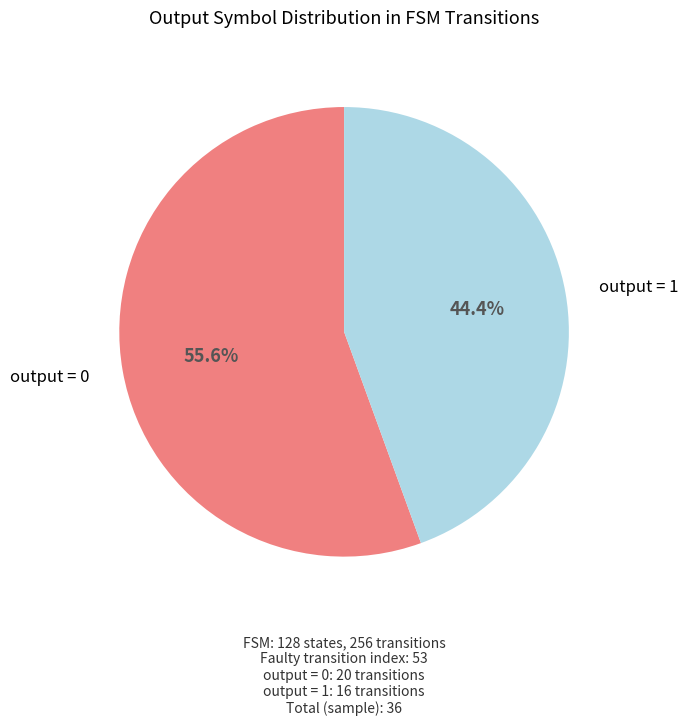

Is there any slice that represents more than half of the pie?

Yes